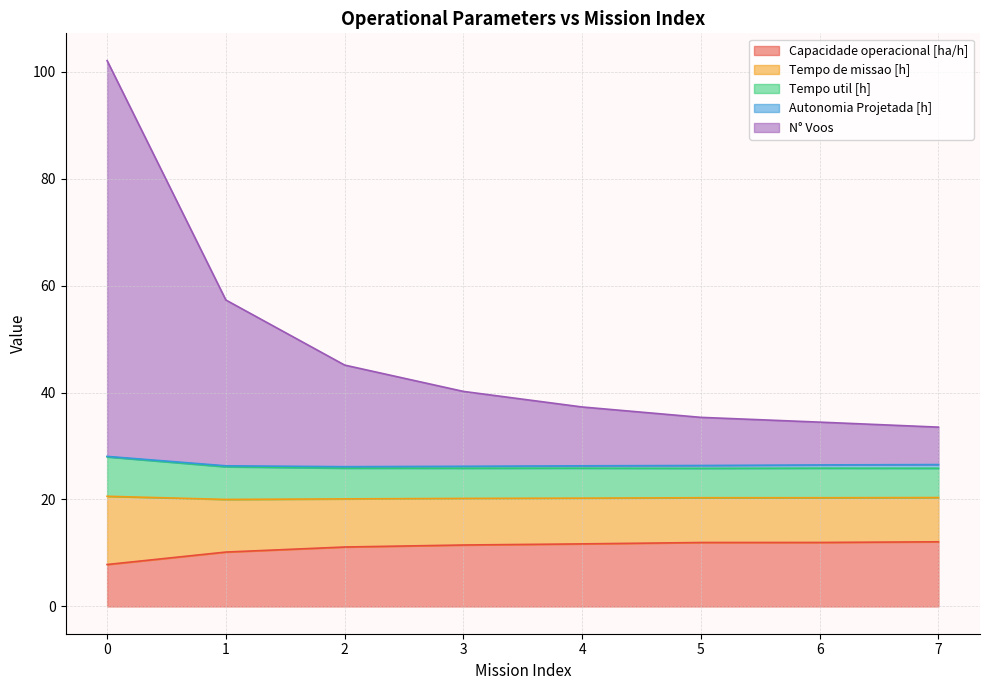

True or false: Autonomia Projetada [h] has more than 1 interior local peaks.

False